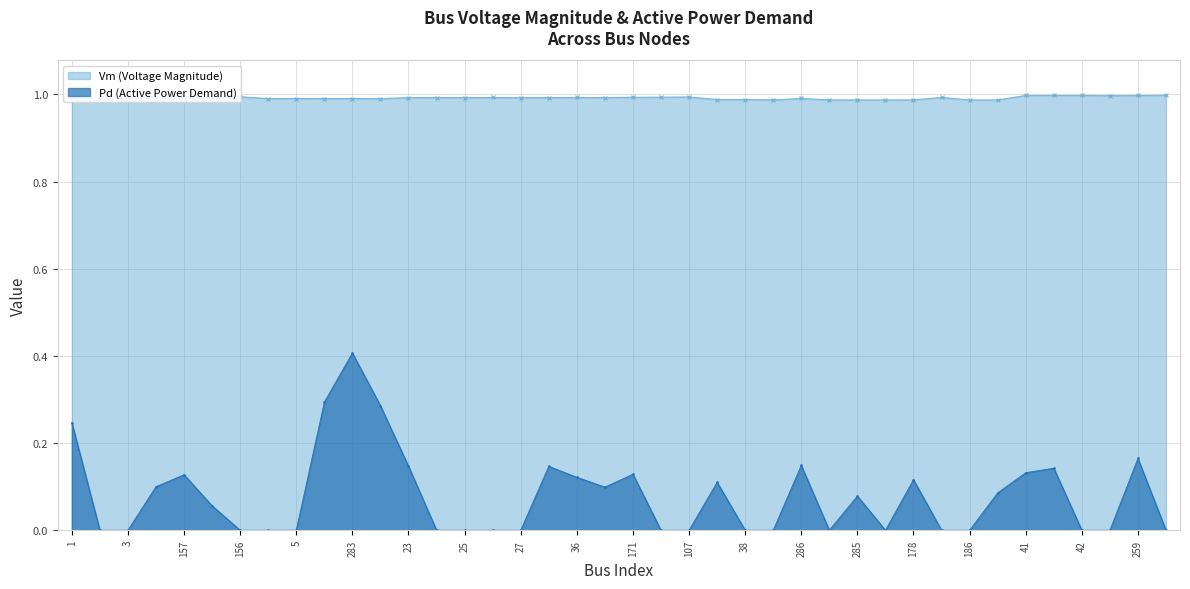

Reading left to right, transcribe all the data shown in this chart.

Vm: 1.0	1.0	1.0	1.0	1.0	1.0	1.0	1.0	1.0	1.0	1.0	1.0	1.0	1.0	1.0	1.0	1.0	1.0	1.0	1.0	1.0	1.0	1.0	1.0	1.0	1.0	1.0	1.0	1.0	1.0	1.0	1.0	1.0	1.0	1.0	1.0	1.0	1.0	1.0	1.0
Pd: 0.2	0.0	0.0	0.1	0.1	0.1	0.0	0.0	0.0	0.3	0.4	0.3	0.1	0.0	0.0	0.0	0.0	0.1	0.1	0.1	0.1	0.0	0.0	0.1	0.0	0.0	0.1	0.0	0.1	0.0	0.1	0.0	0.0	0.1	0.1	0.1	0.0	0.0	0.2	0.0